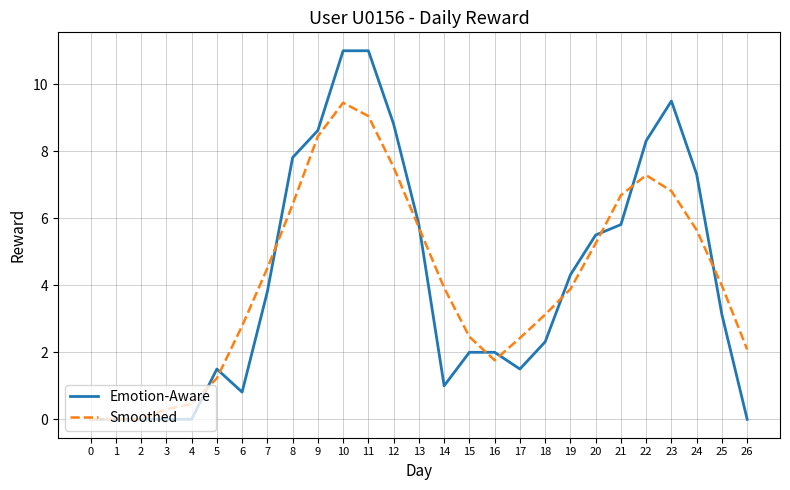

True or false: Smoothed has more than 1 interior local peaks.

True